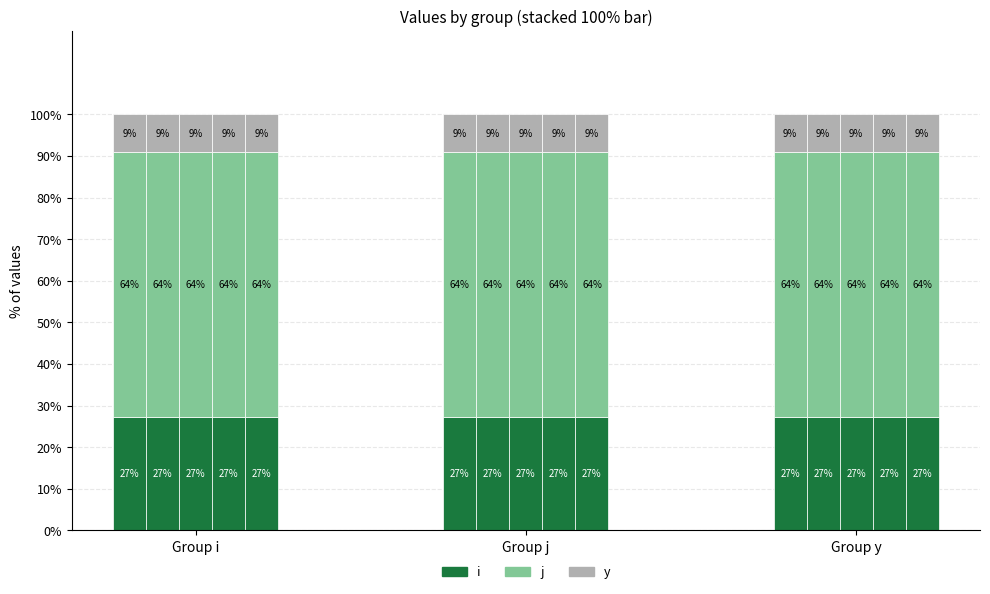

How many data points does each series have?

5